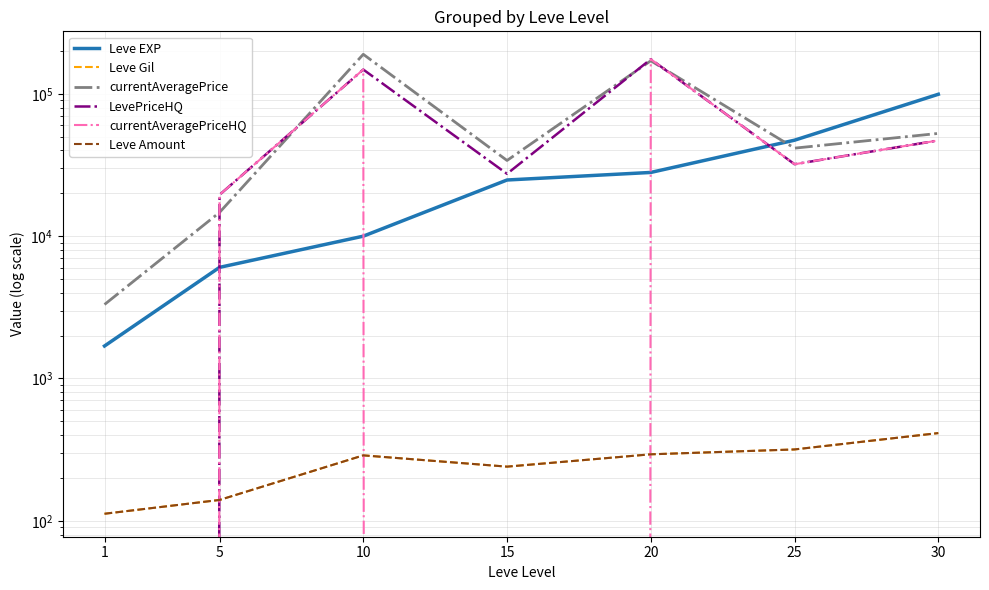

Count the number of categories in the chart.

7